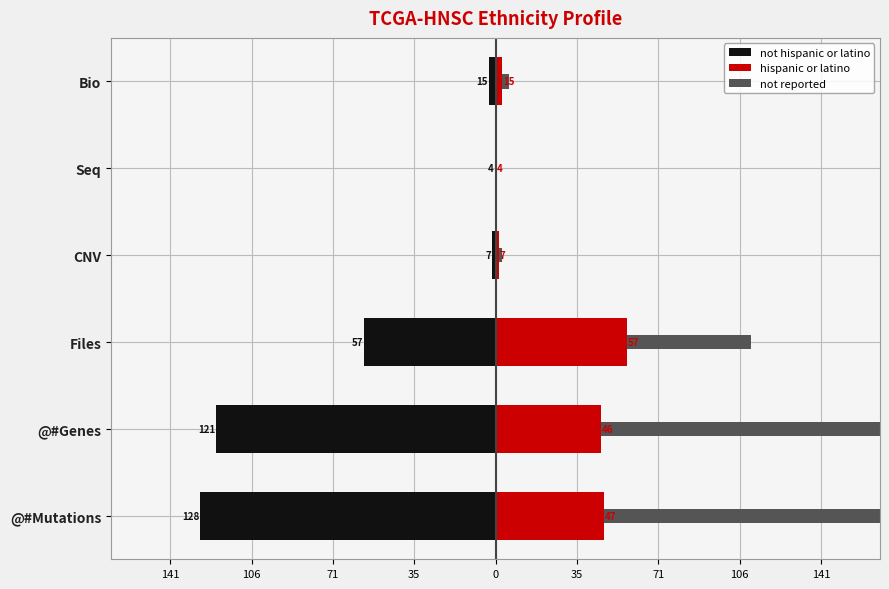

Are the bars horizontal?

Yes